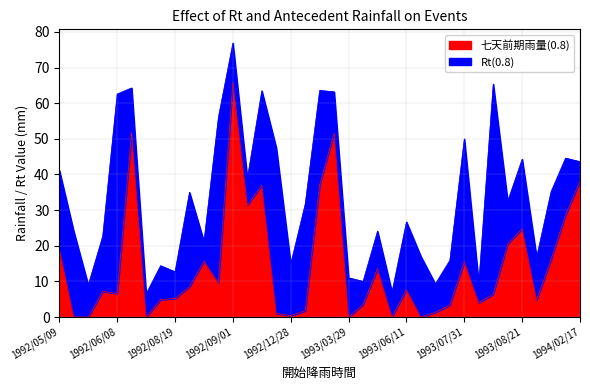

What is the difference between the maximum and minimum values in the 七天前期雨量(0.8) series?

65.9